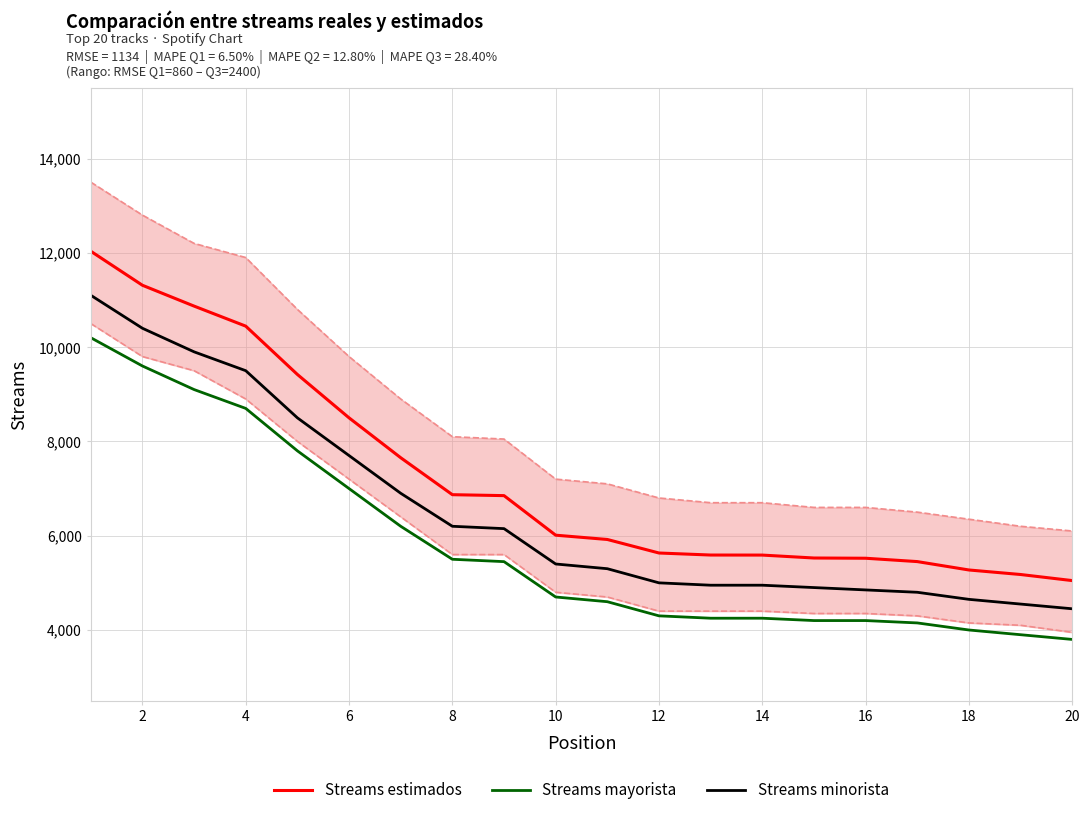

What is the maximum value for Streams minorista?

11100